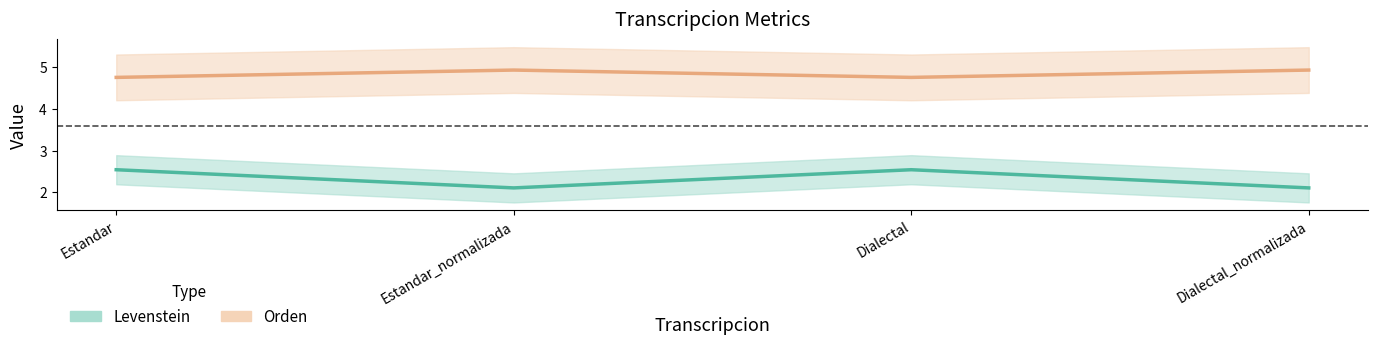

True or false: Orden and Levenstein intersect in this chart.

False